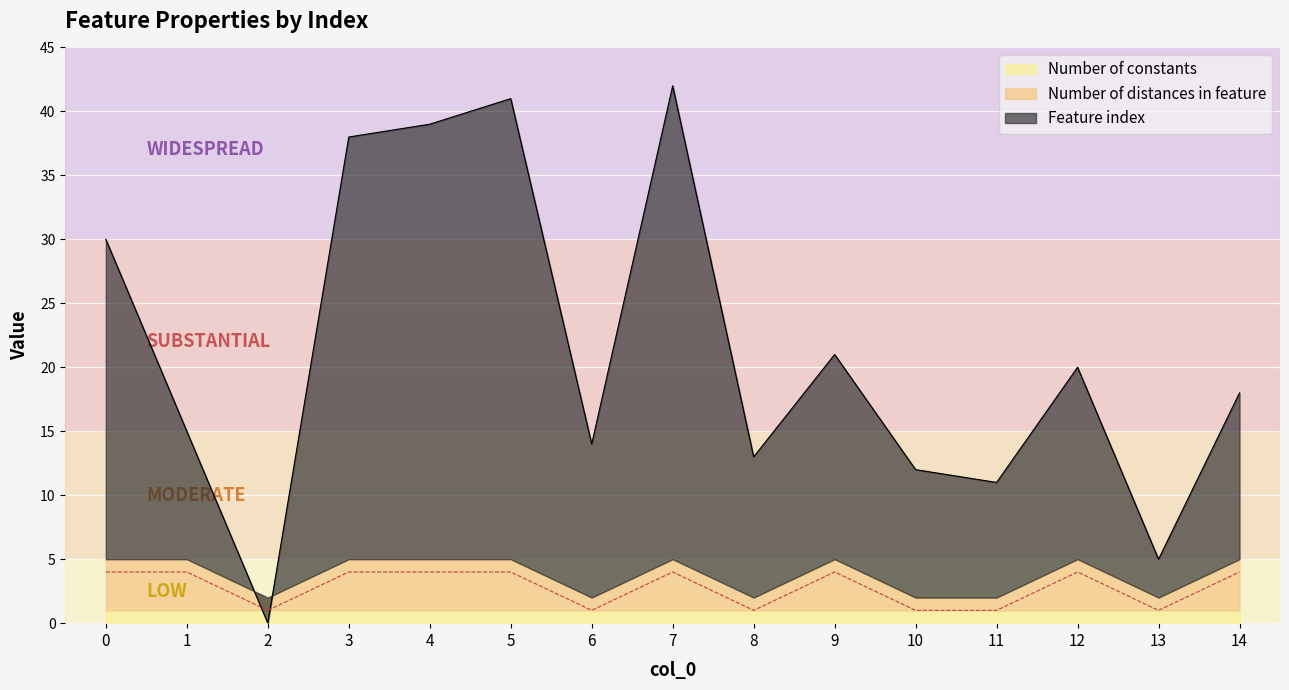

Where is Number of distances in feature nearest to the value 2?

2